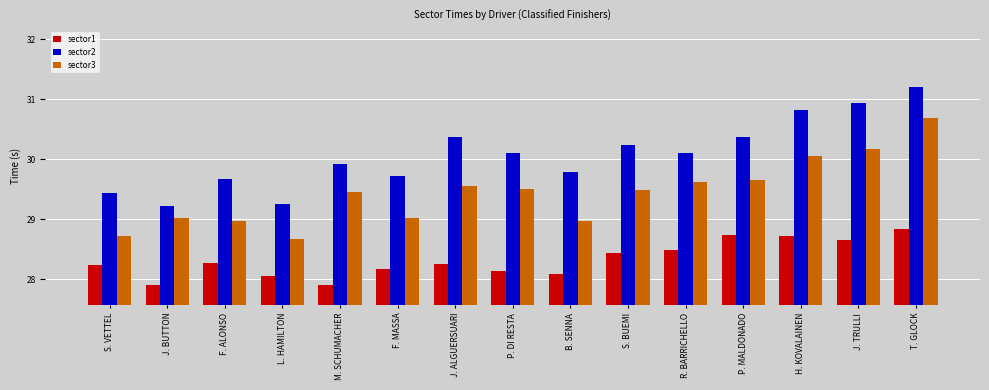

True or false: sector2 has a value of 30.4 at J. ALGUERSUARI.

True